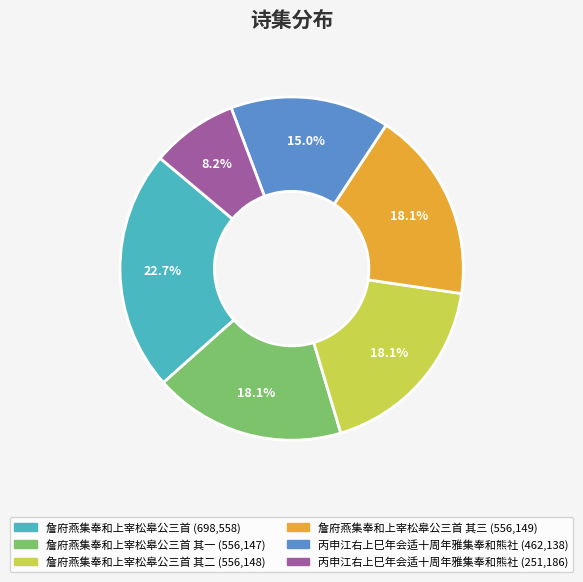

Is there any slice that represents more than half of the pie?

No